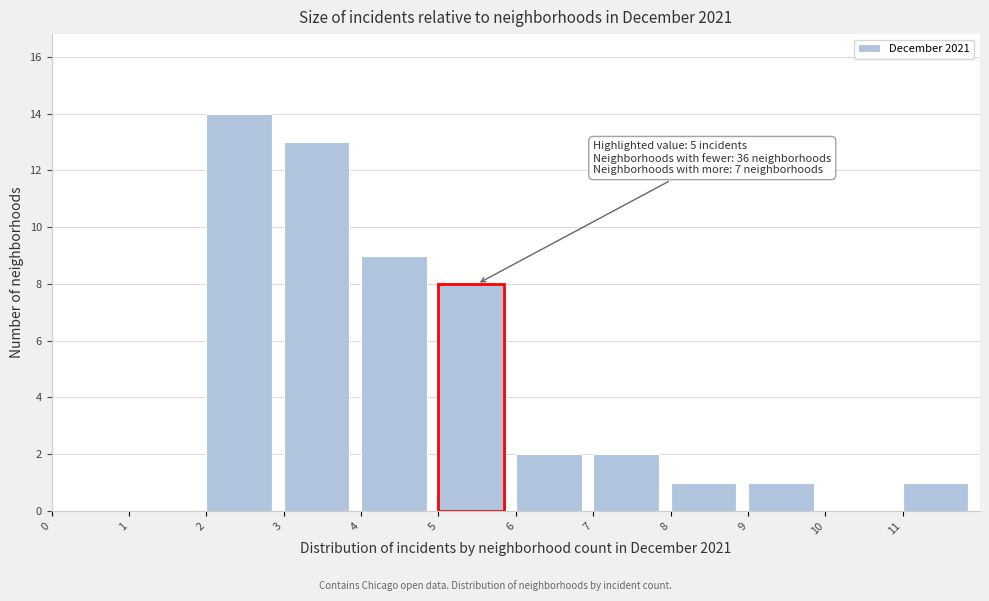

Which range on the x-axis has the tallest bar?

2 to 3